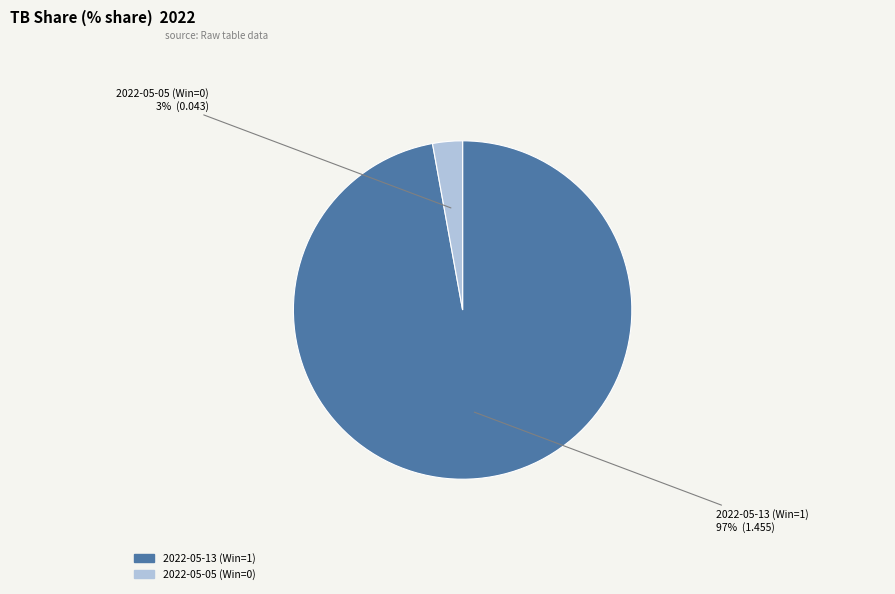

Is it true that 2022-05-13 (Win=1) is 97% of the pie?

True